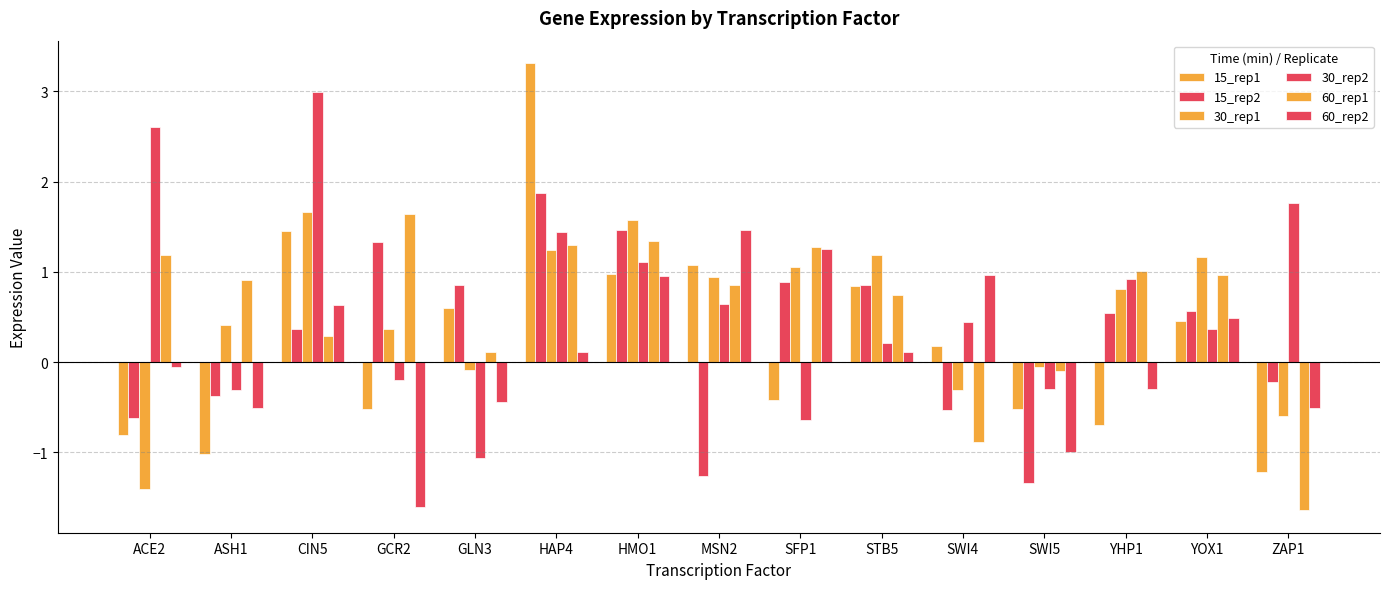

How many series are shown in this chart?

6